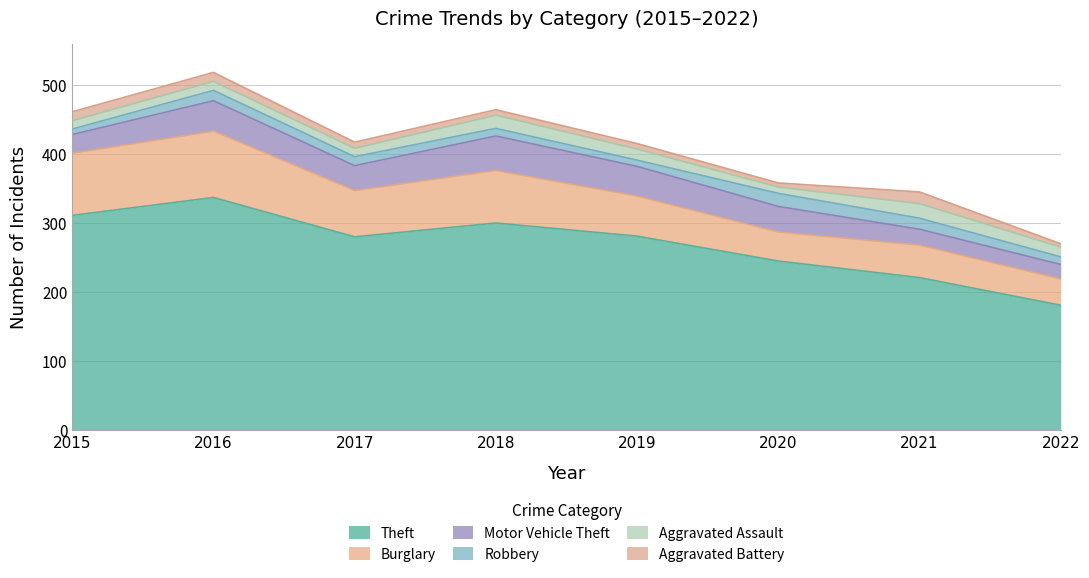

How many lines are shown in the chart?

6